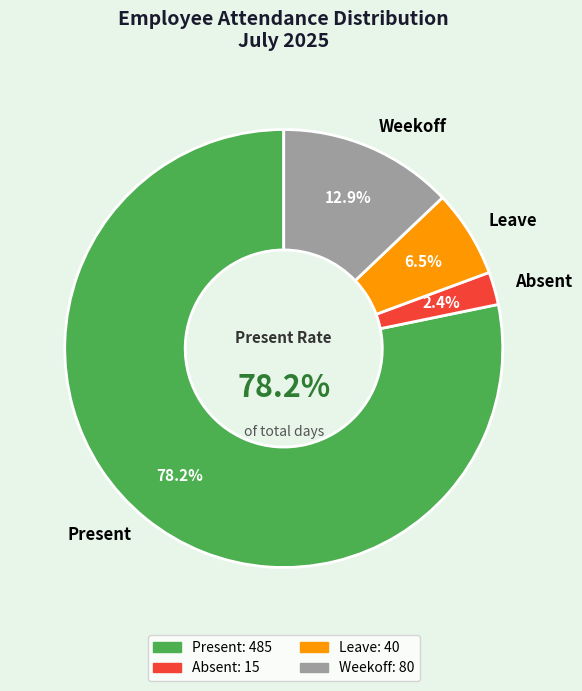

Rank the series by their maximum value, from lowest to highest.

Absent, Leave, Weekoff, Present